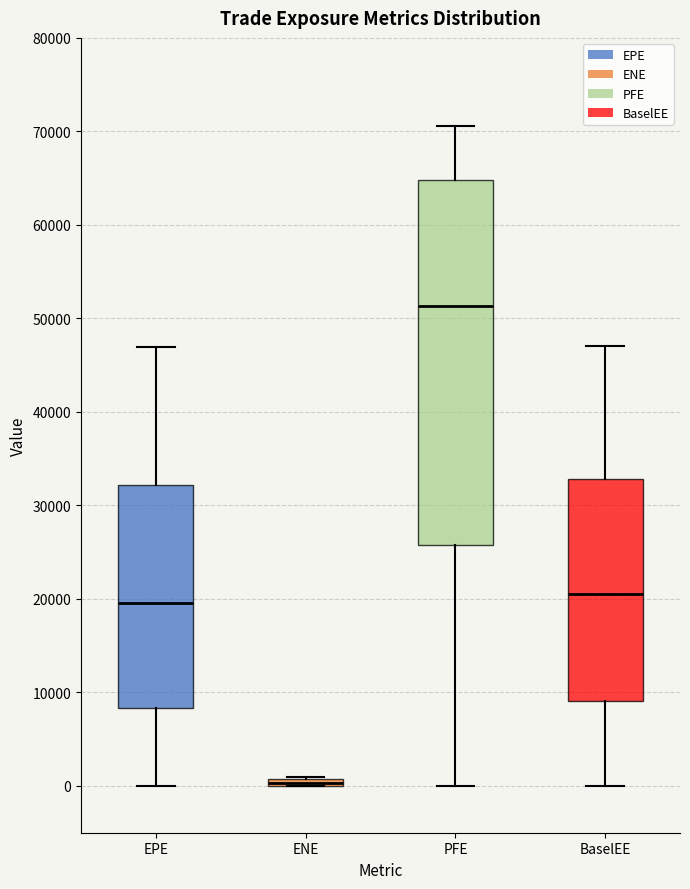

Where is the lower edge of the box for ENE on the y-axis? The values are not printed on the chart, so give them approximately, as read against the axis.

0